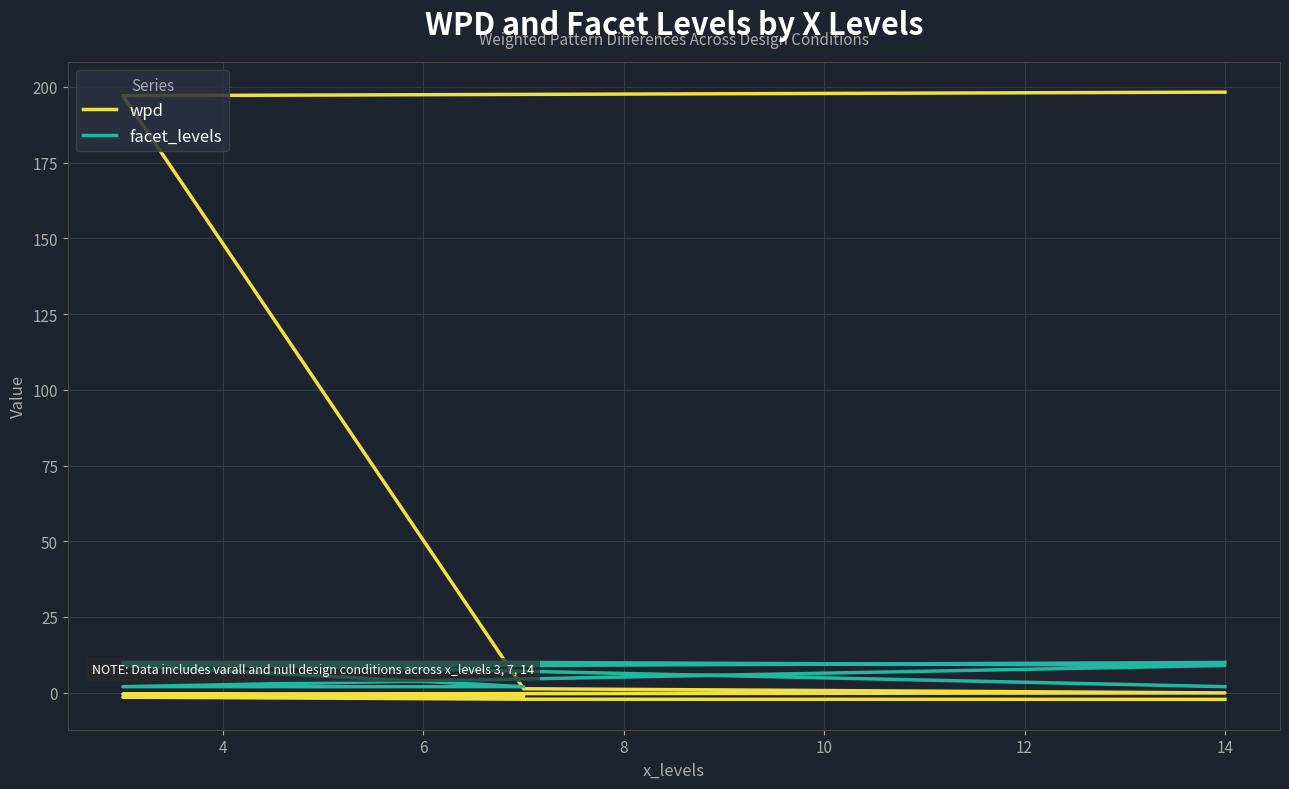

Reading left to right, list all the values displayed in this chart.

wpd: 198.3	197.1	1.3	-0.1	-0.4	-1.1	-1.5	-2.1	-2.2
facet_levels: 2.0	10.0	10.0	9.0	2.0	2.0	9.0	9.0	10.0